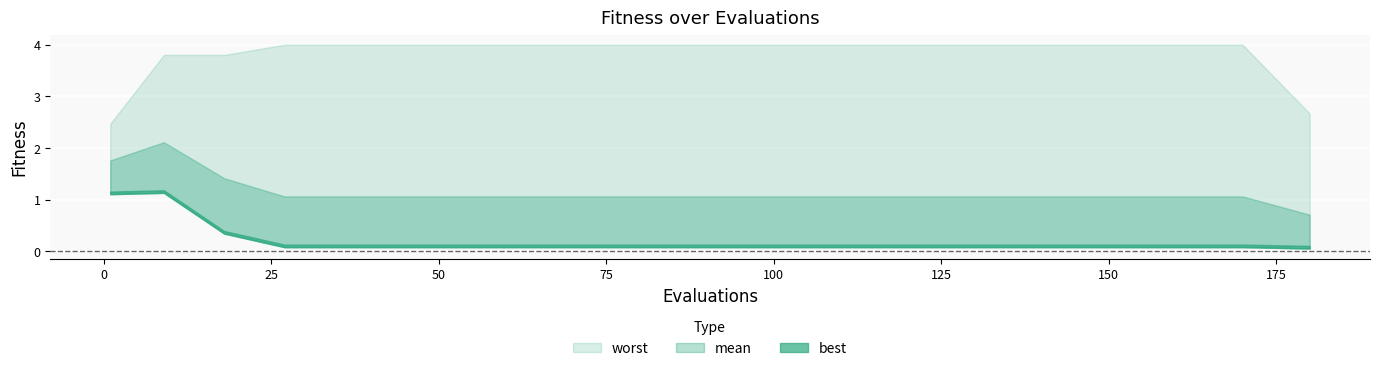

True or false: best and mean intersect in this chart.

False